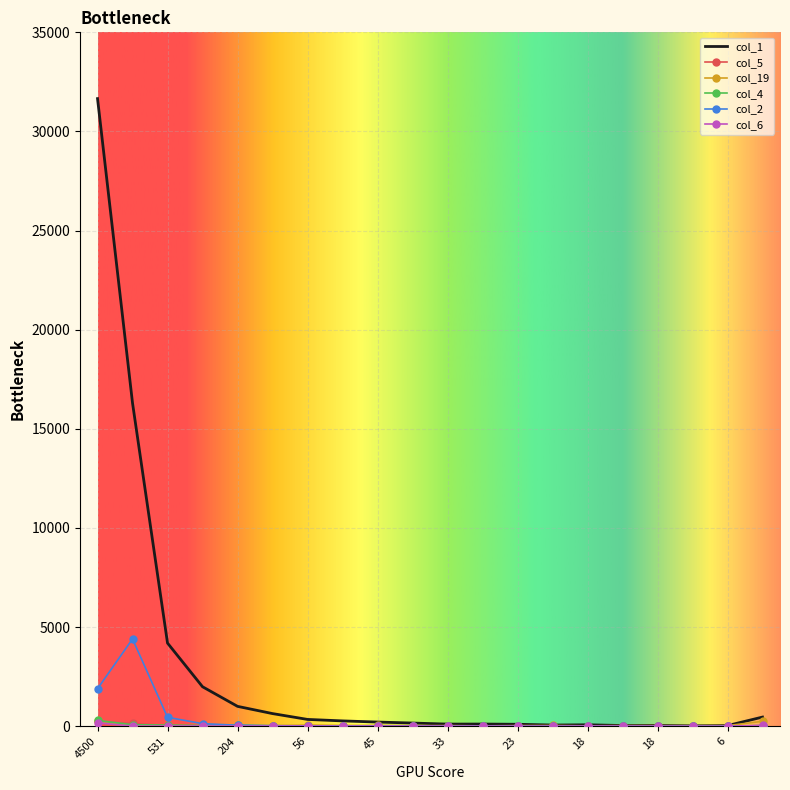

Which series has the largest total across all categories?

col_1